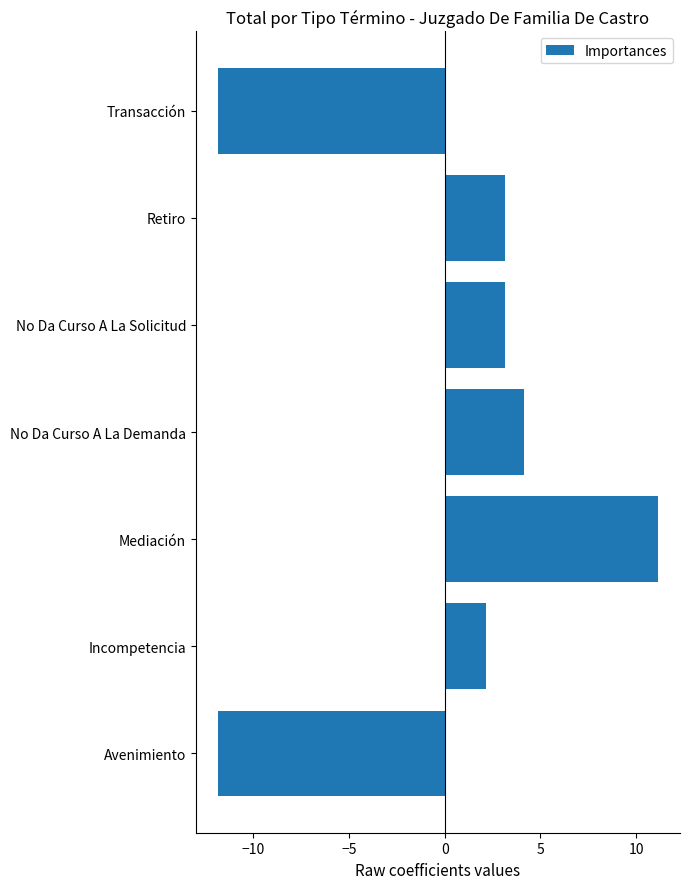

What is the difference between the maximum and minimum values?

23.0